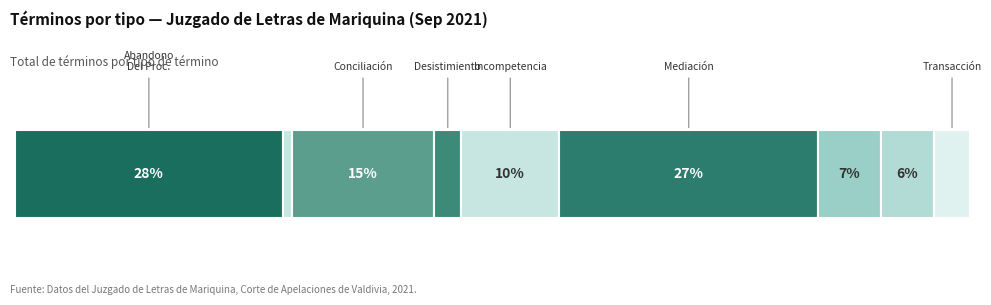

What is the ratio of the value at Avenimiento to the value at Incompetencia?

0.1